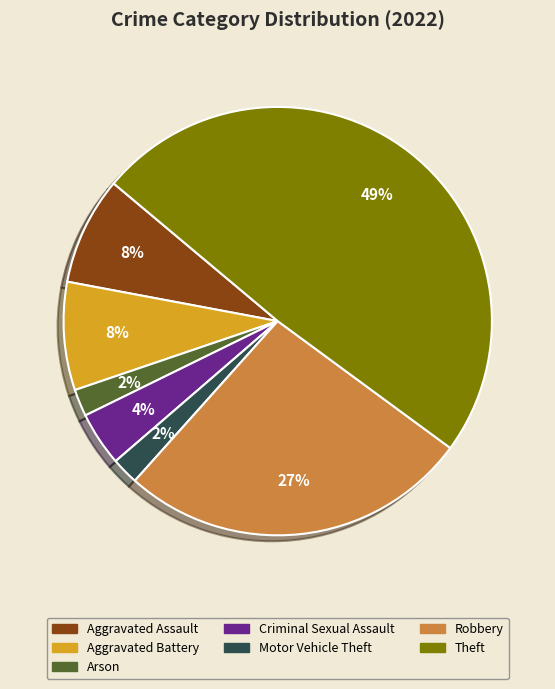

Does any single category account for the majority?

No